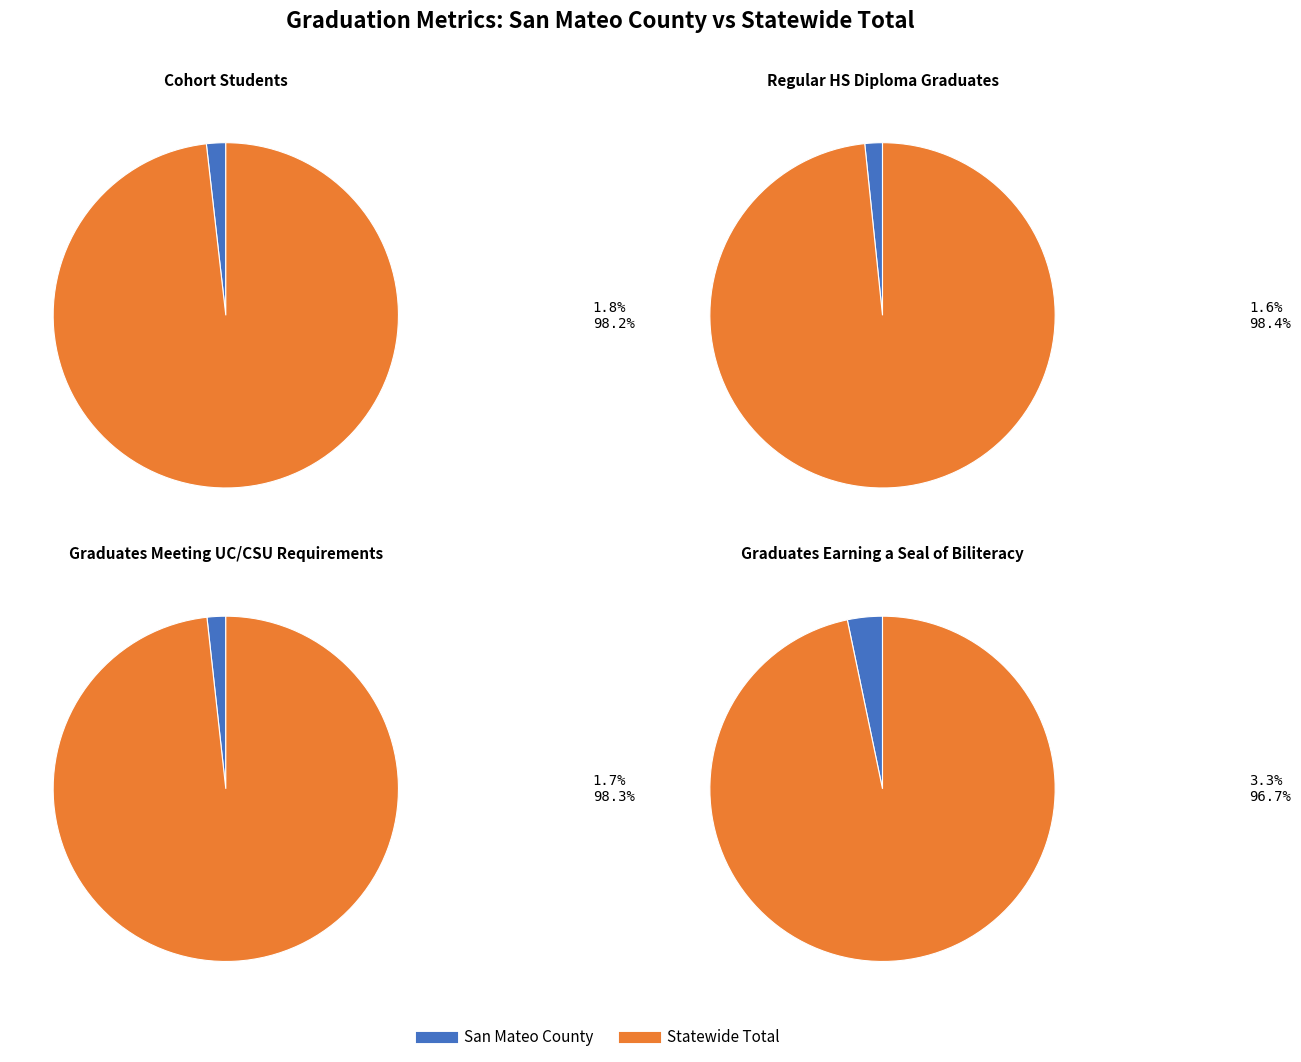

What percentage is the San Mateo County slice, to the nearest percent?

2%